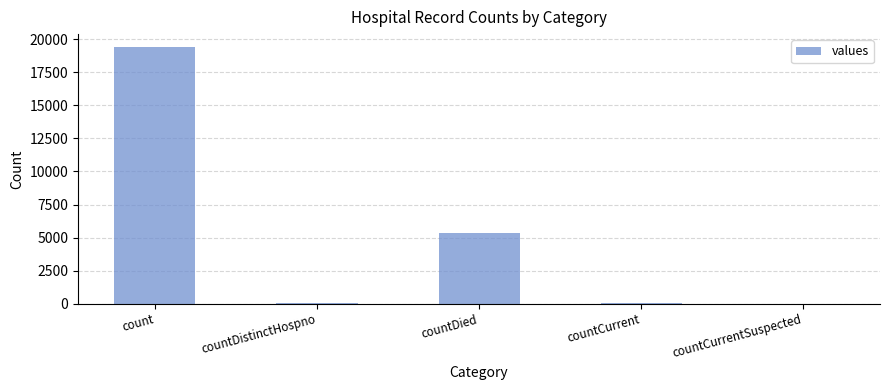

What is the approximate value at count?

19420